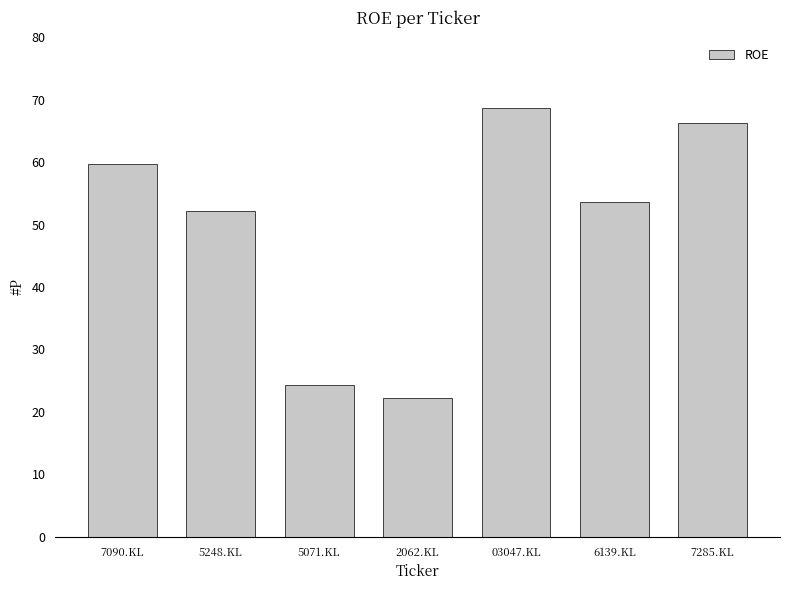

How many bars are there in total?

7